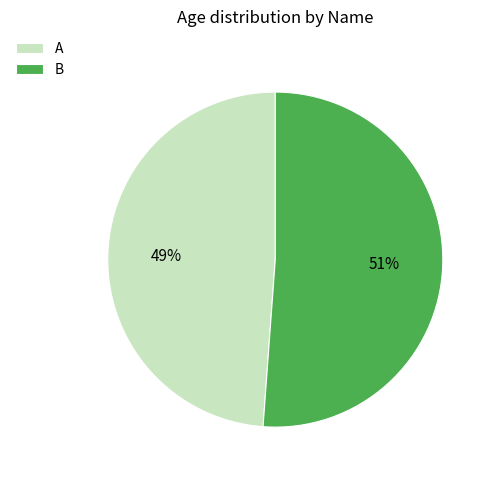

Approximately how many times larger is the value at B compared to A?

1.0